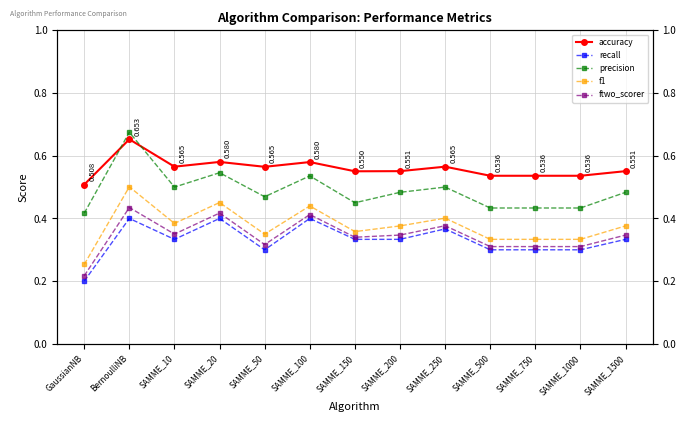

Reading left to right, extract all data points from this chart.

accuracy: 0.5	0.7	0.6	0.6	0.6	0.6	0.6	0.6	0.6	0.5	0.5	0.5	0.6
recall: 0.2	0.4	0.3	0.4	0.3	0.4	0.3	0.3	0.4	0.3	0.3	0.3	0.3
precision: 0.4	0.7	0.5	0.5	0.5	0.5	0.5	0.5	0.5	0.4	0.4	0.4	0.5
f1: 0.3	0.5	0.4	0.5	0.3	0.4	0.4	0.4	0.4	0.3	0.3	0.3	0.4
ftwo_scorer: 0.2	0.4	0.4	0.4	0.3	0.4	0.3	0.3	0.4	0.3	0.3	0.3	0.3